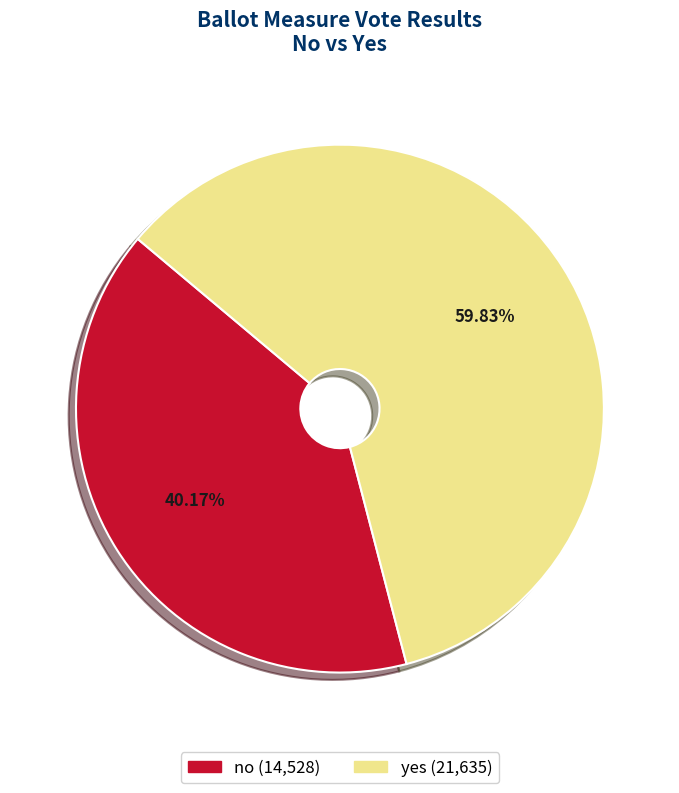

The no slice represents 53% of the pie. True or false?

False